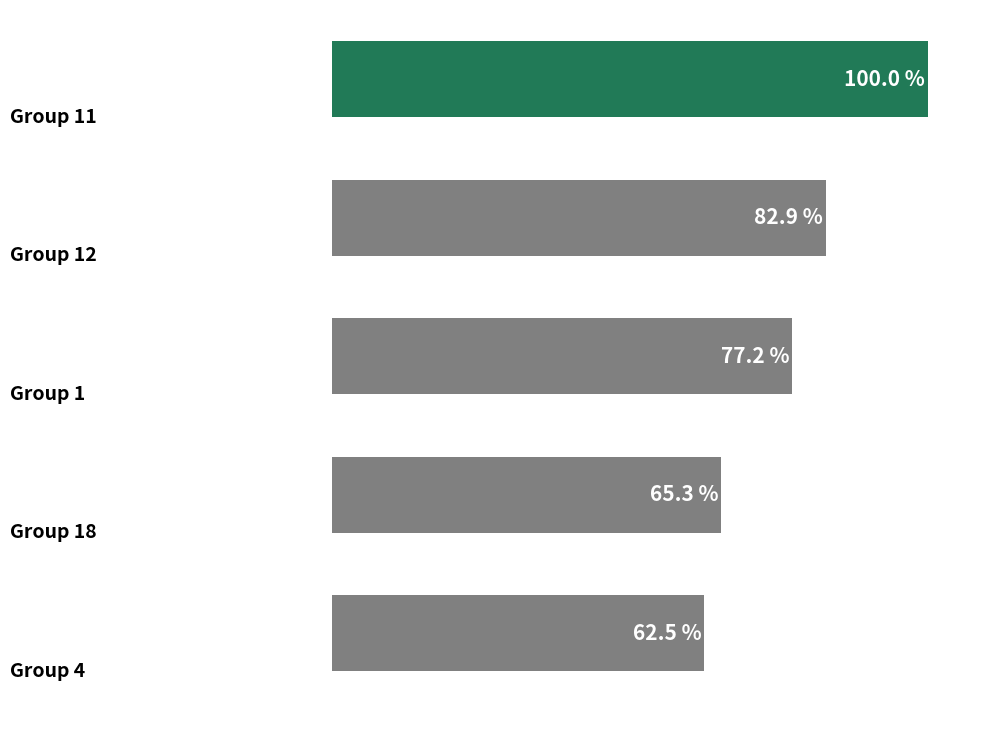

Are the bars horizontal?

Yes